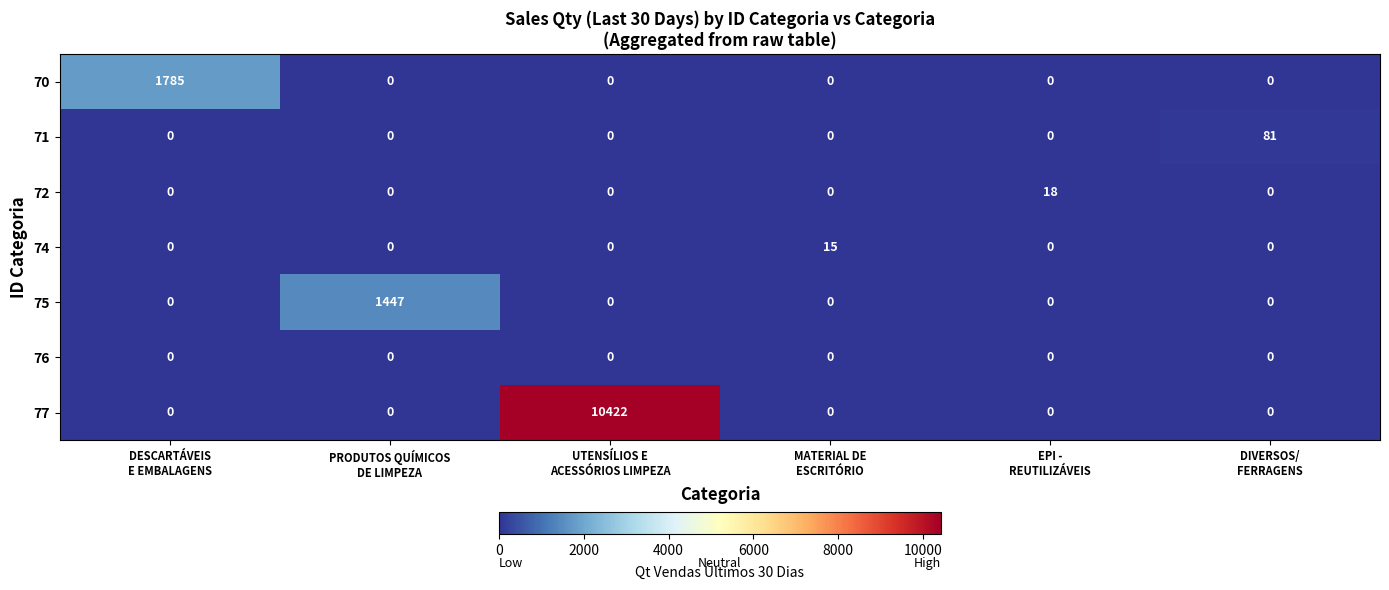

What is the highest value of the 74 series?

15